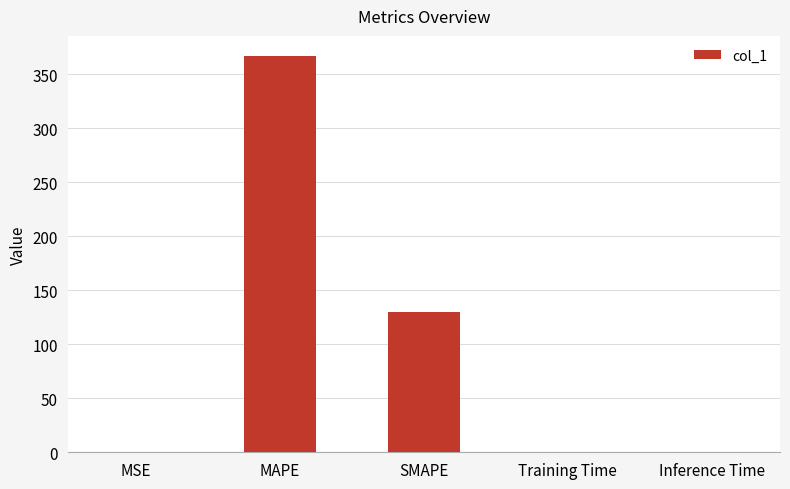

At which label is the value closest to 183?

SMAPE